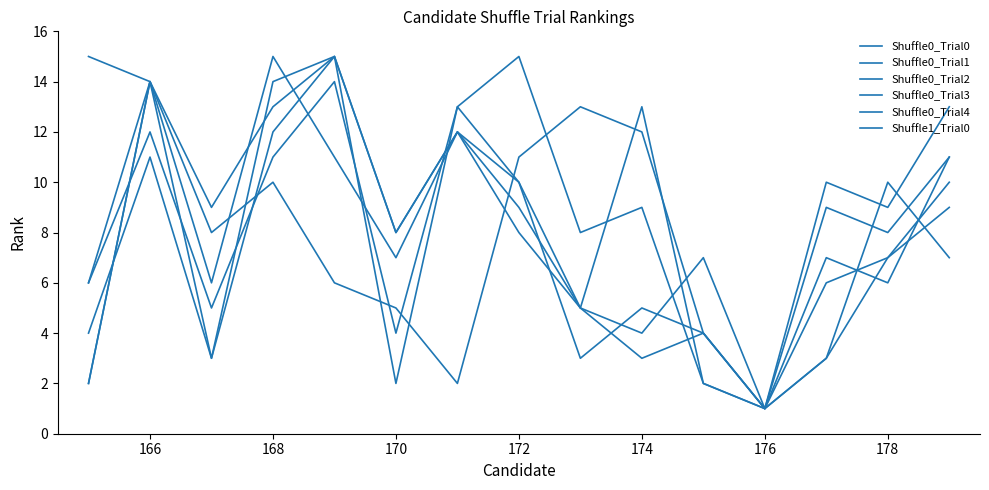

True or false: Shuffle0_Trial1 has more than 0 points higher than both neighbors.

True